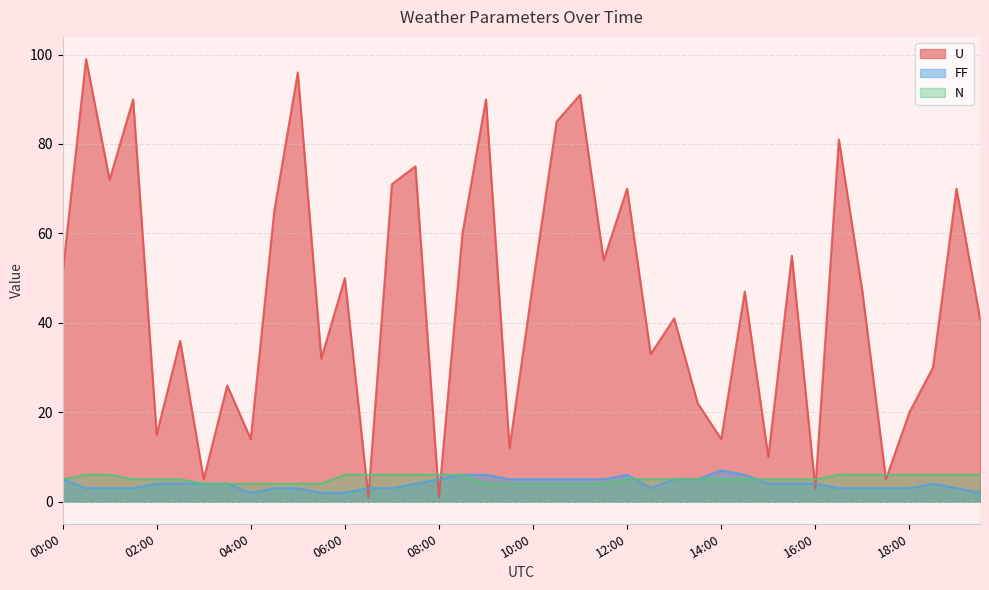

Which series has the widest spread of values?

U